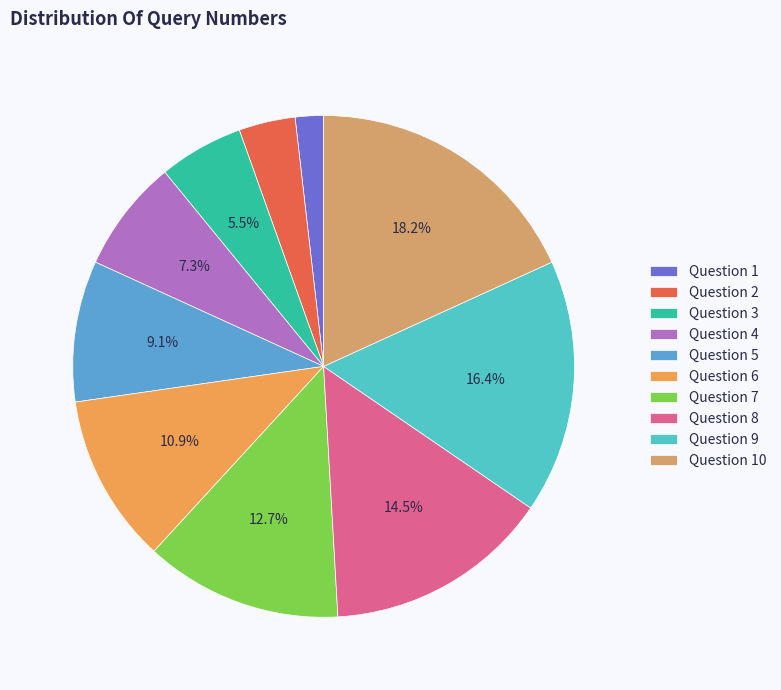

How many slices are in this pie chart?

10